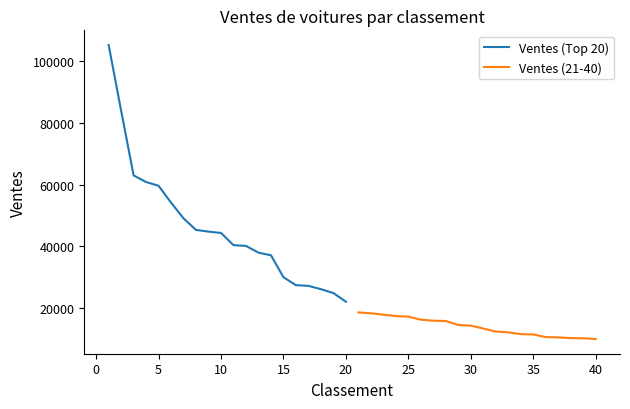

What are all the series names shown in the legend?

Ventes (Top 20), Ventes (21-40)